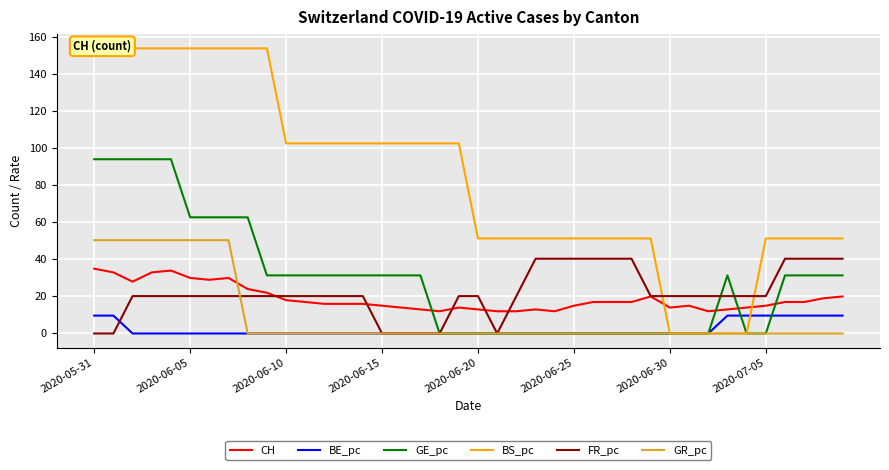

How many data points in FR_pc are less than 20?

7